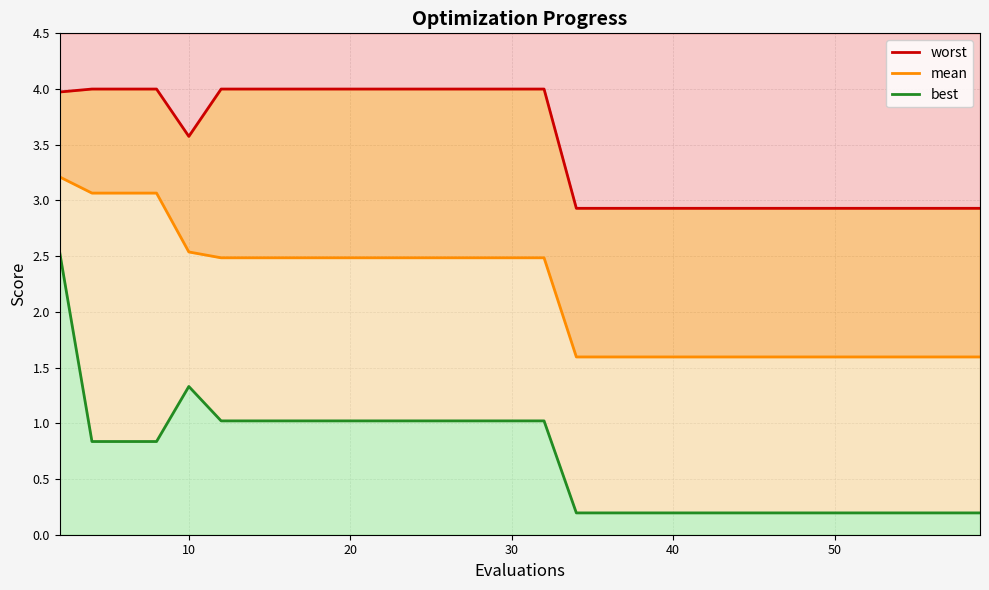

Rank the series at 30 from highest to lowest value.

worst, mean, best